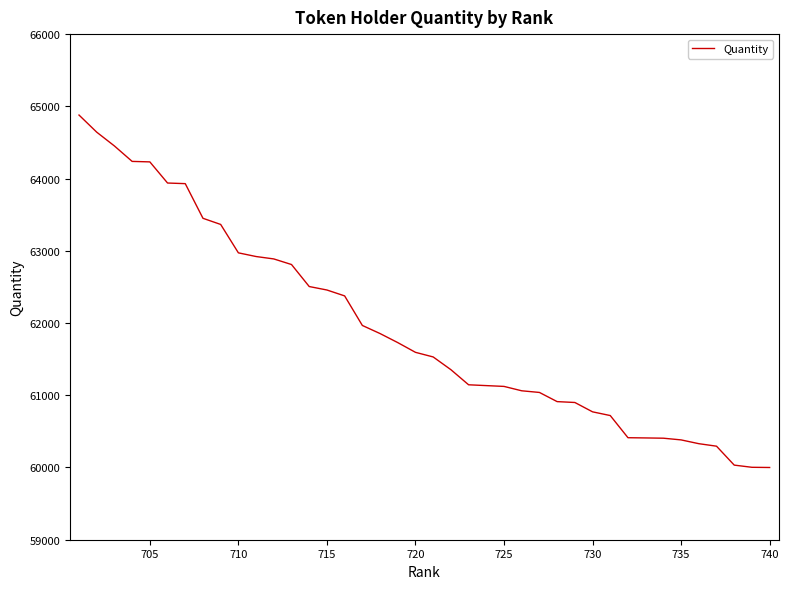

What is the difference between the maximum and minimum values?

4879.5